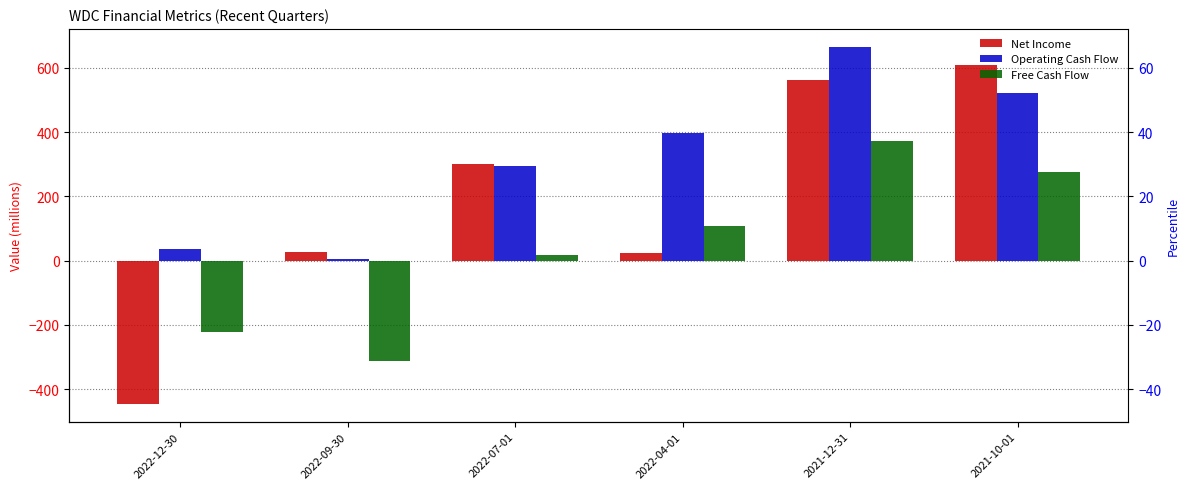

What is the label of the 4th bar from the left?

2022-04-01